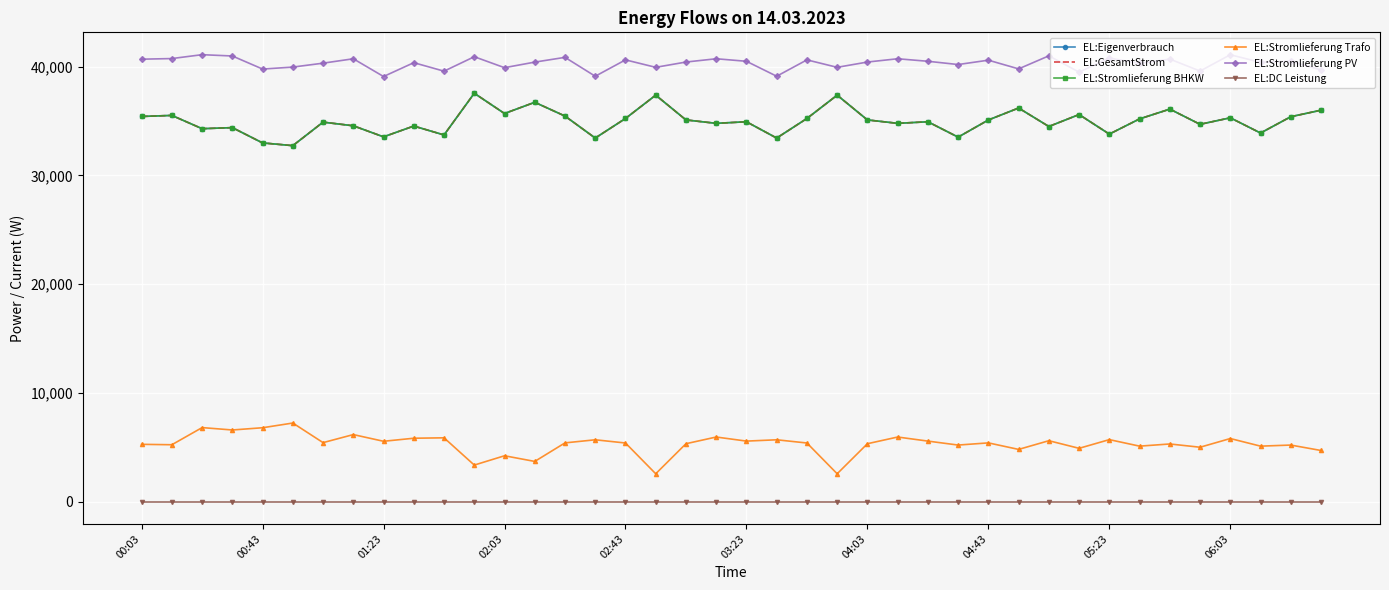

What is the difference between the maximum and minimum values in the EL:GesamtStrom series?

4820